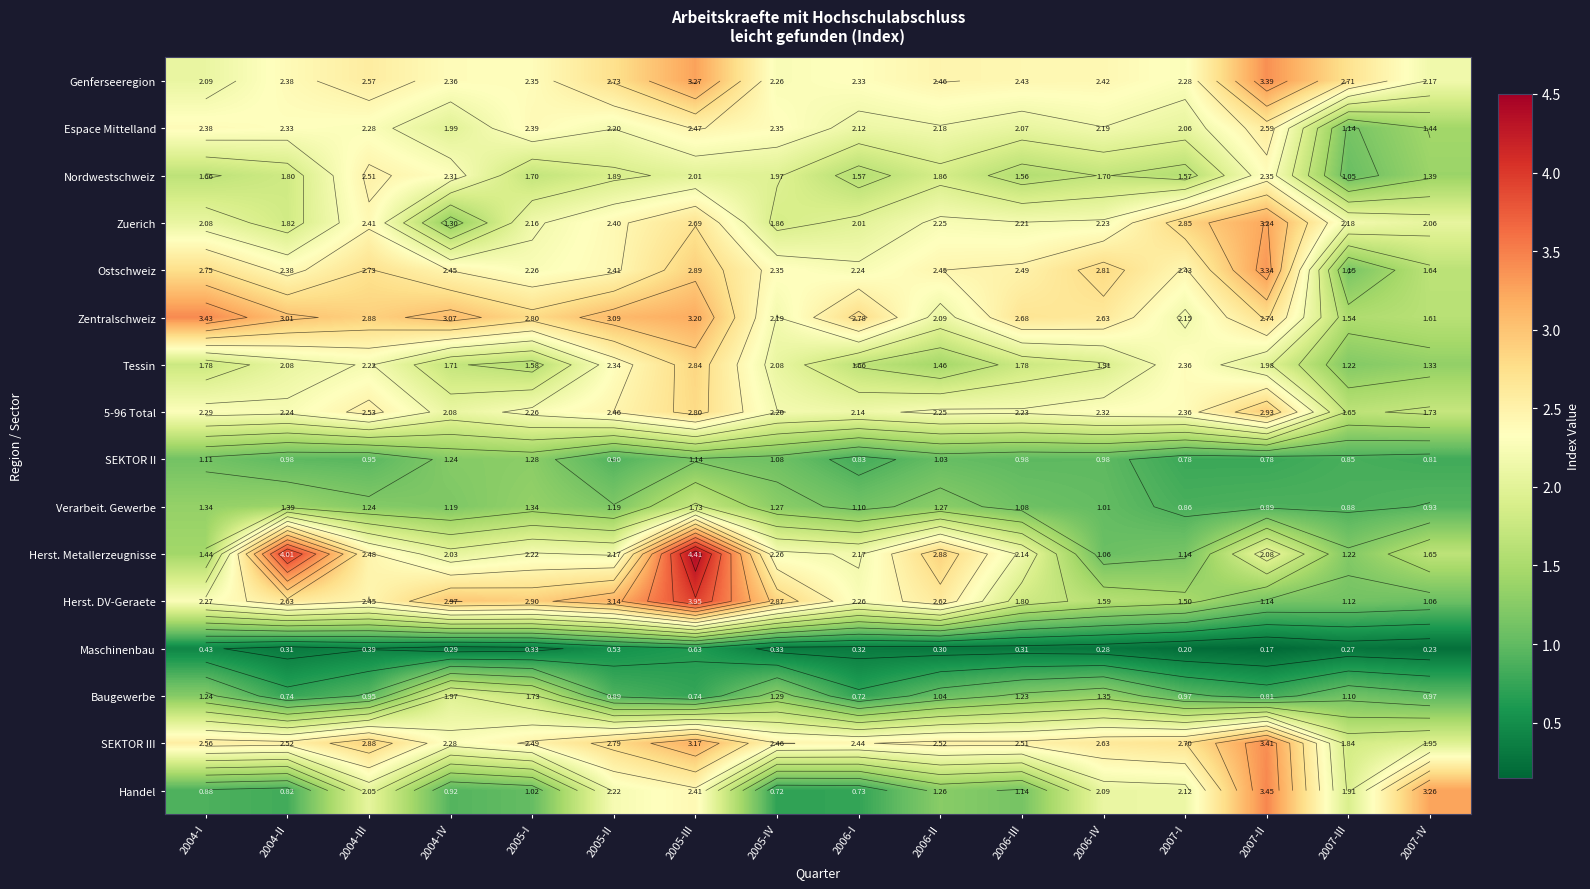

Which series has the largest range (max minus min)?

Herst. Metallerzeugnisse